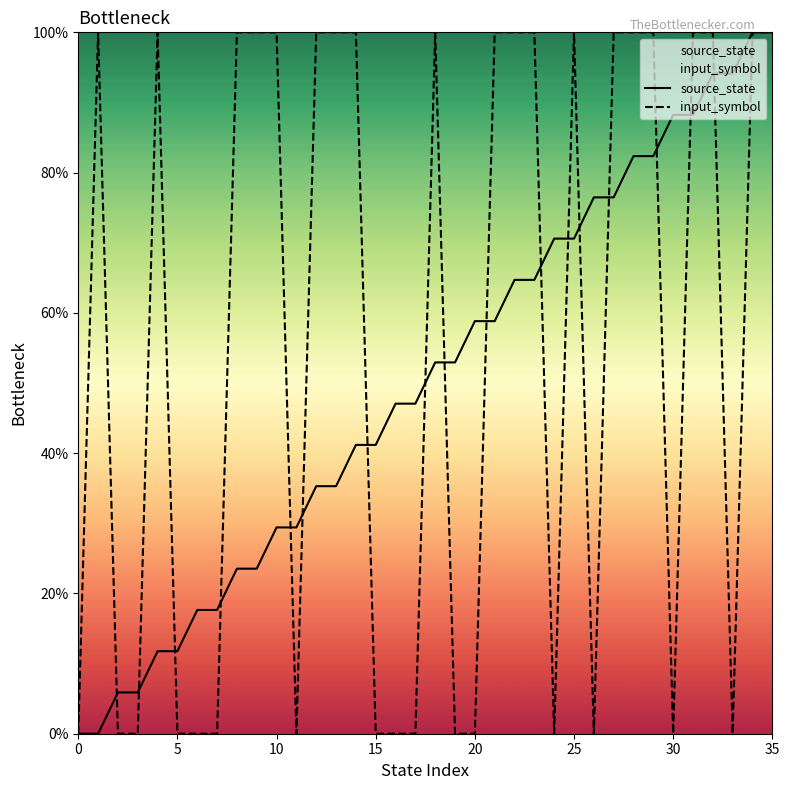

Count the number of categories in the chart.

36